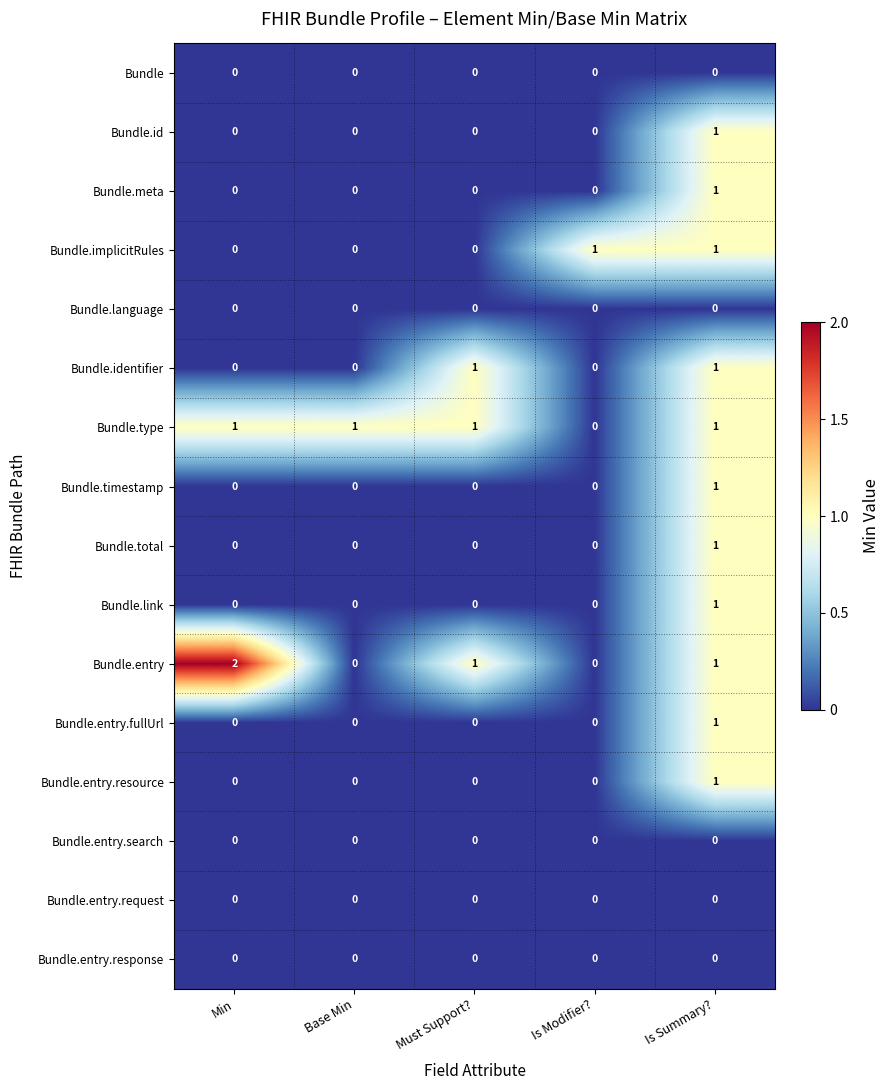

How many Bundle.entry.resource values are between 0 and 1?

5